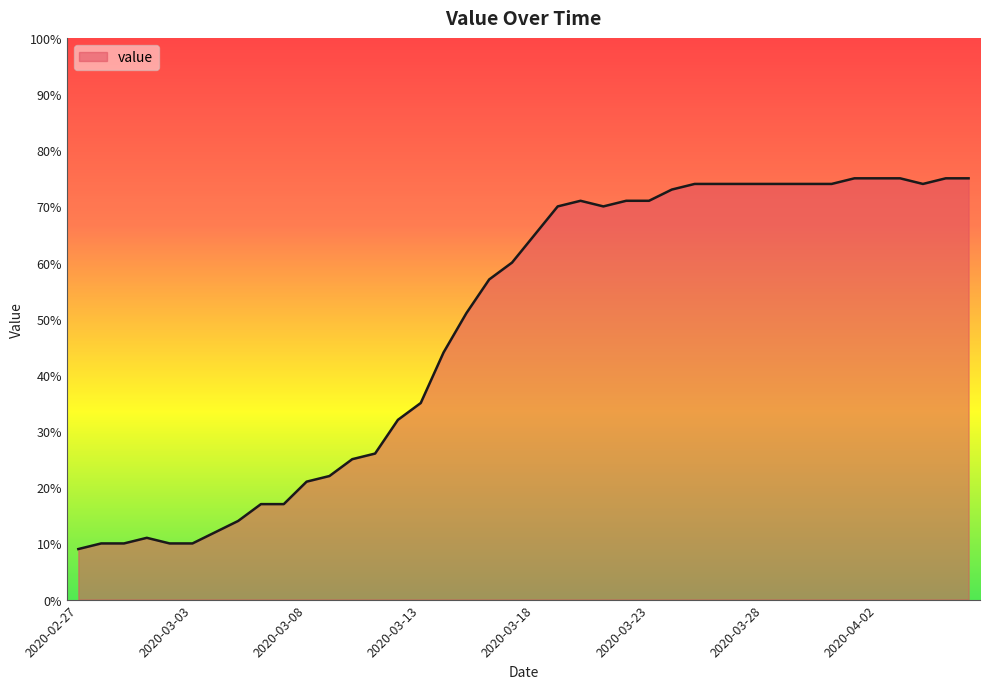

What is the maximum value shown in the chart?

75